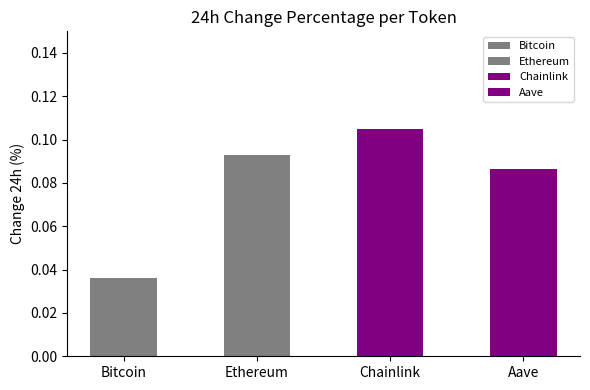

Reading left to right, transcribe all the data shown in this chart.

0.0	0.1	0.1	0.1